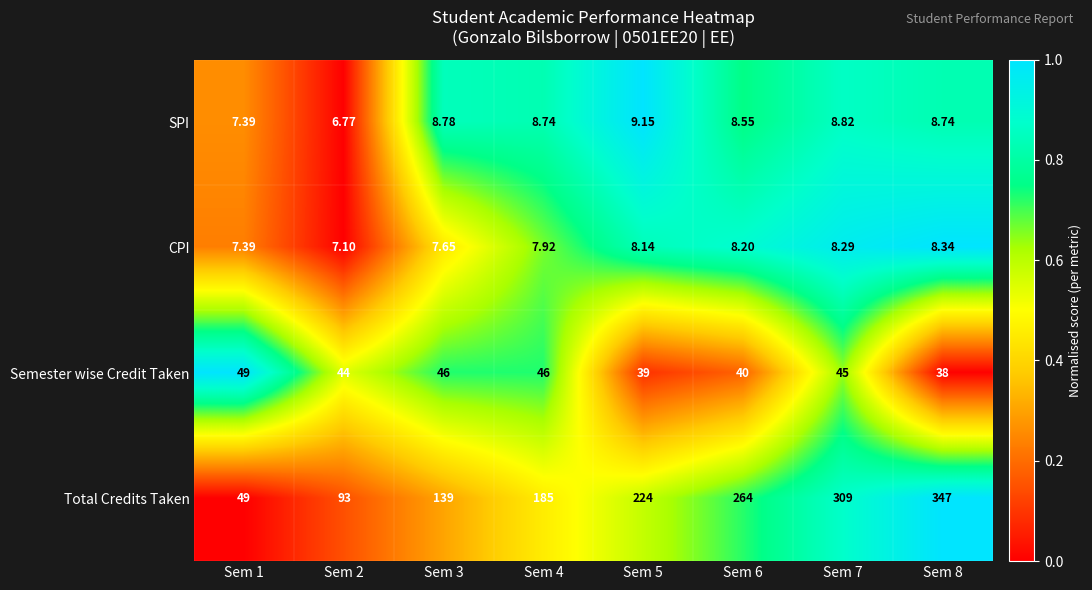

Which series has the largest range (max minus min)?

Total Credits Taken